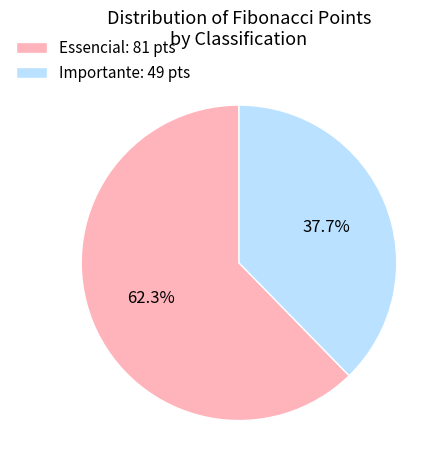

What is the total percentage of Essencial: 81 pts and Importante: 49 pts?

100.0%